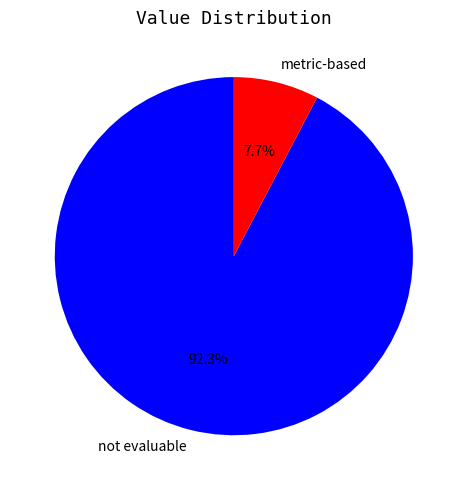

Is it true that not evaluable is 97% of the pie?

False